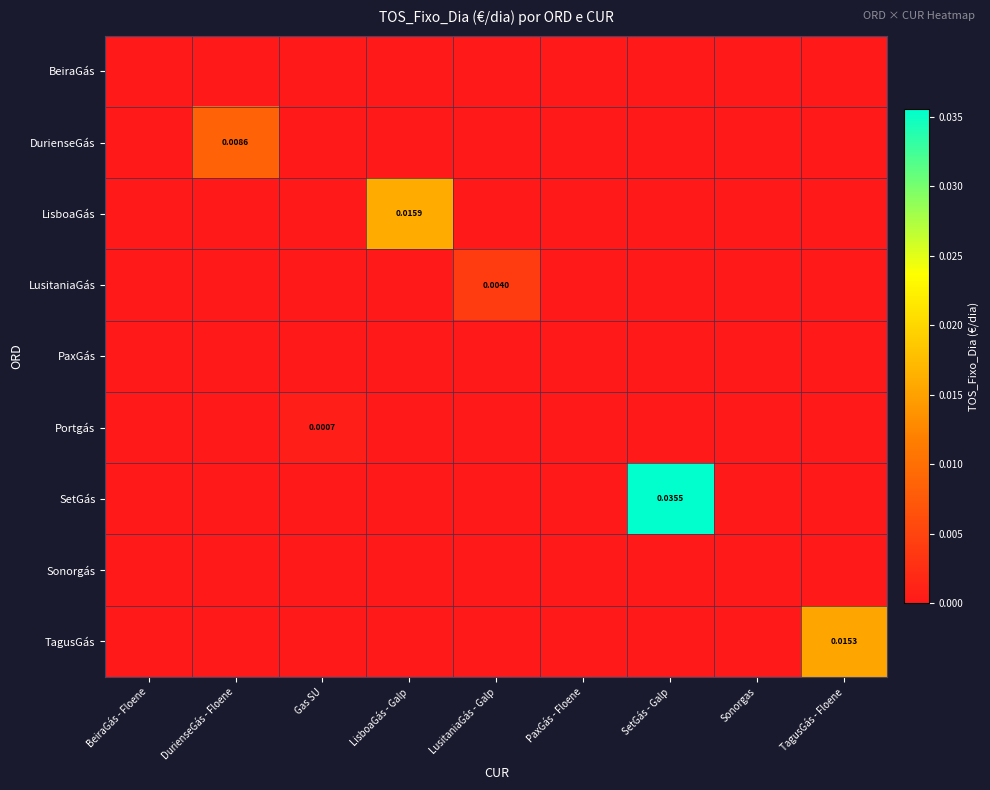

Which category has the lowest value across all series?

BeiraGás - Floene